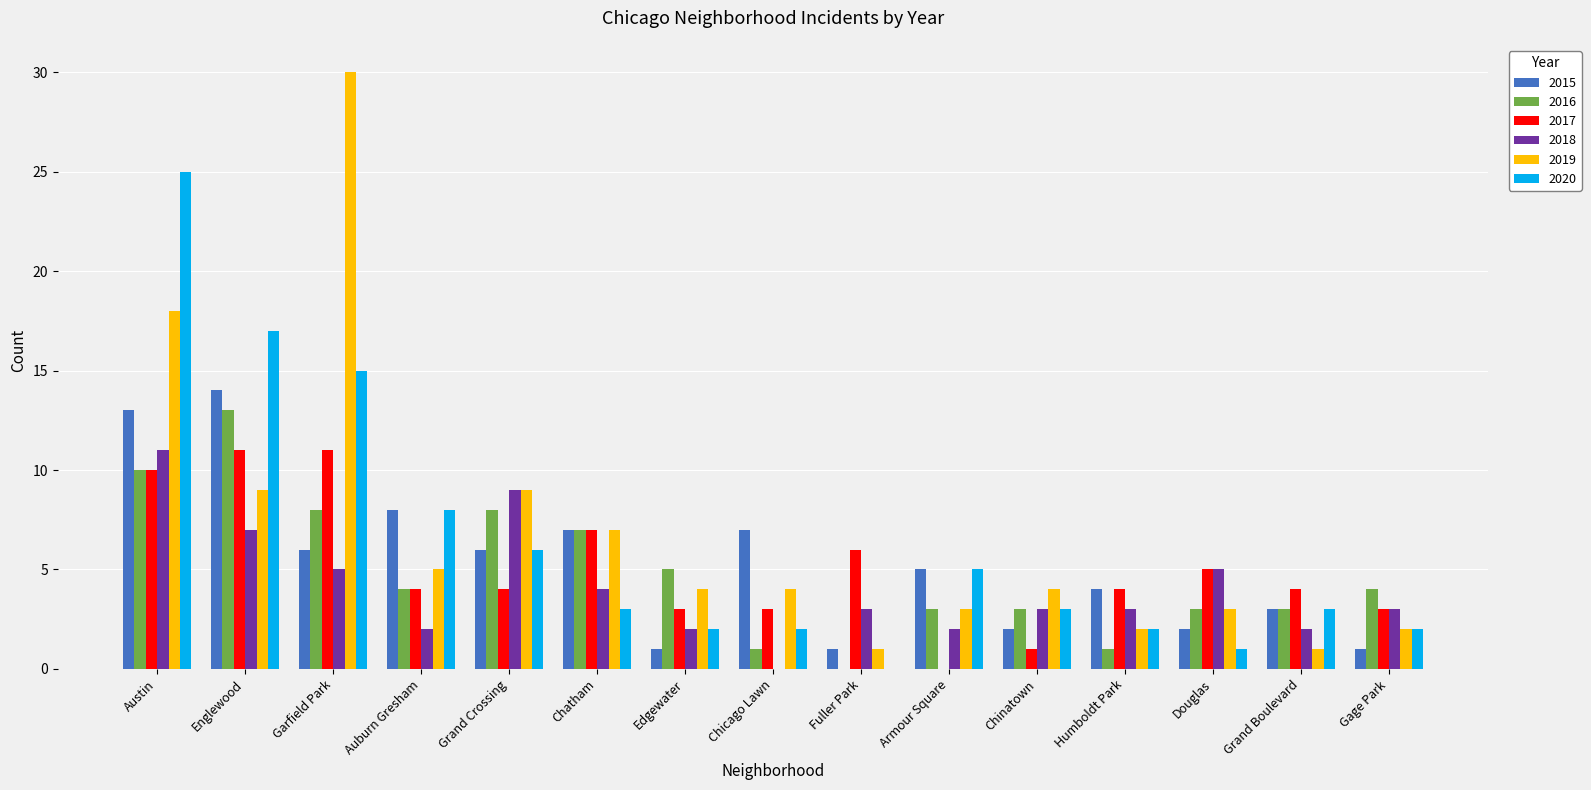

Which category has the highest value in the 2015 series?

Englewood